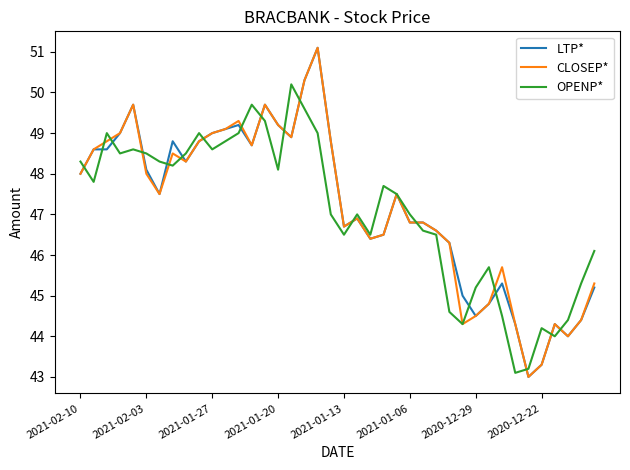

What is the minimum value shown in the chart?

43.0